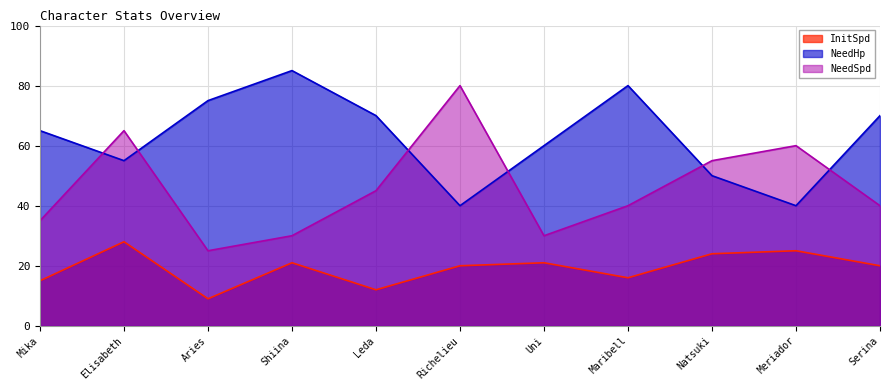

What is the total value across all series at Aries?

109